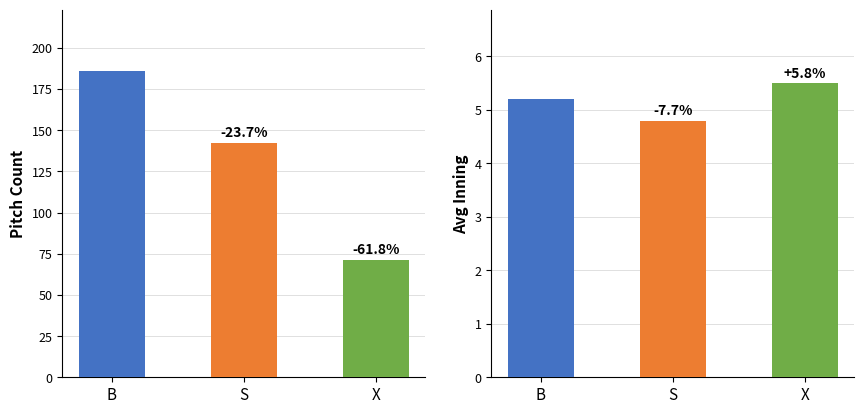

What are all the series names shown in the legend?

B, S, X